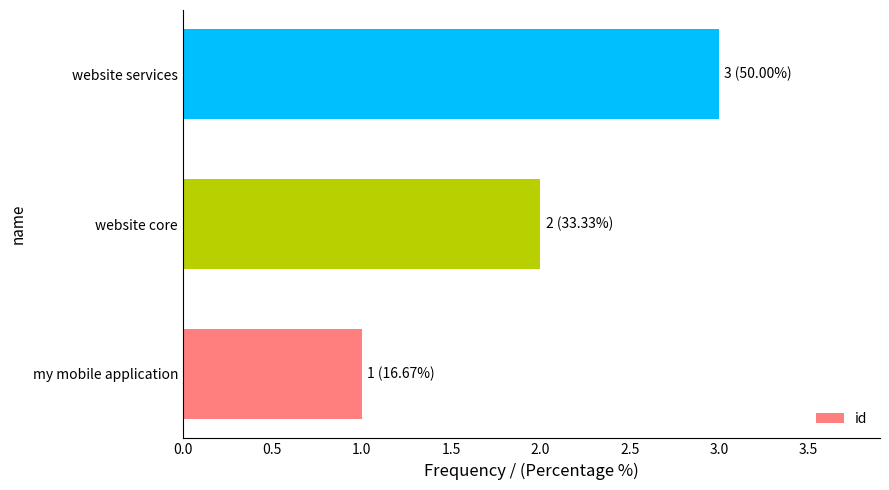

Rank the categories by value from lowest to highest.

my mobile application, website core, website services